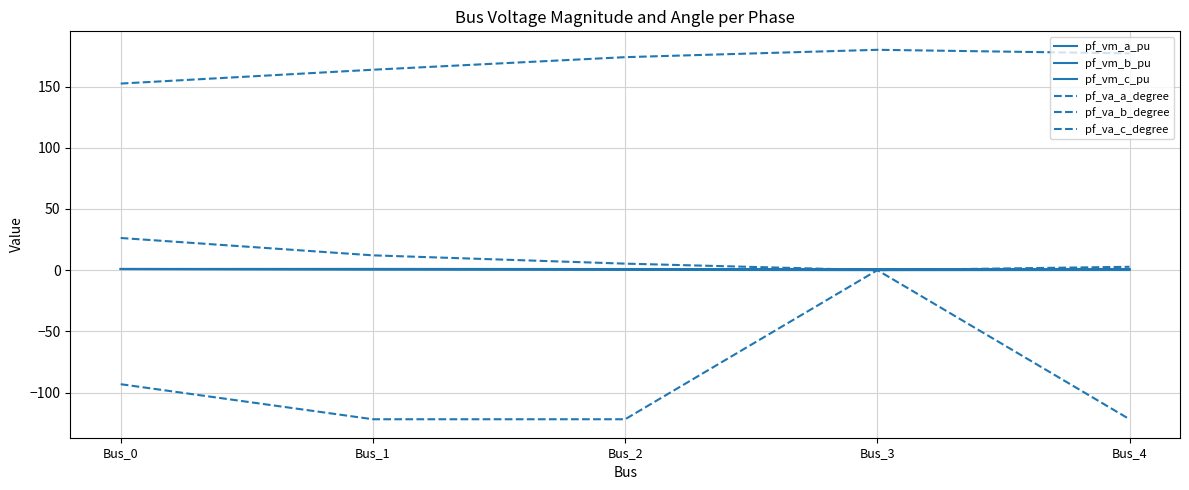

Does the chart display data point markers on the line(s)?

No